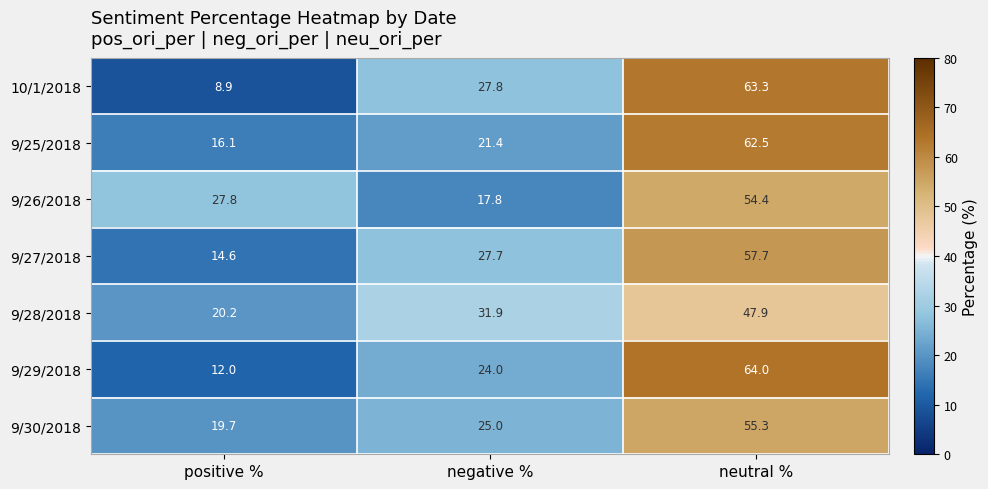

Which category has the lowest value across all series?

positive %